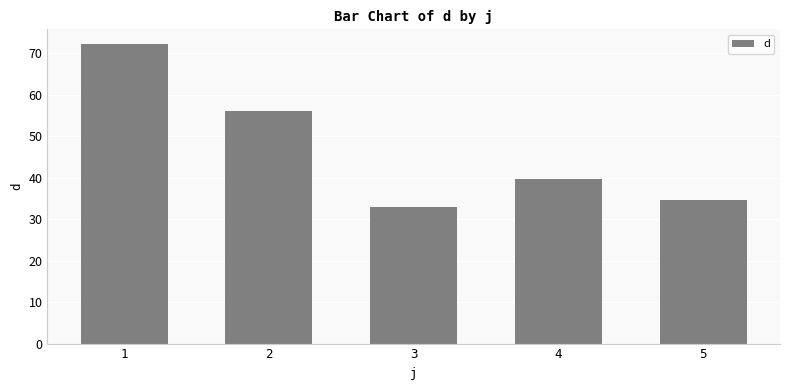

The chart shows a value of 98.3 at 2. True or false?

False